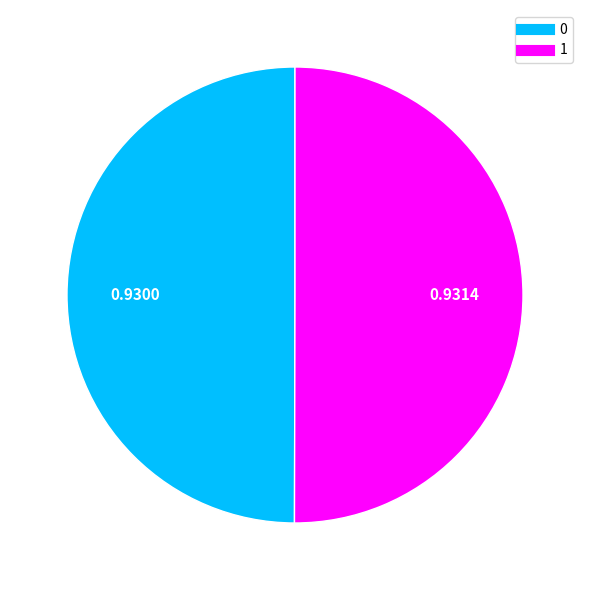

Do 0 and 1 together represent more than half of the pie?

Yes